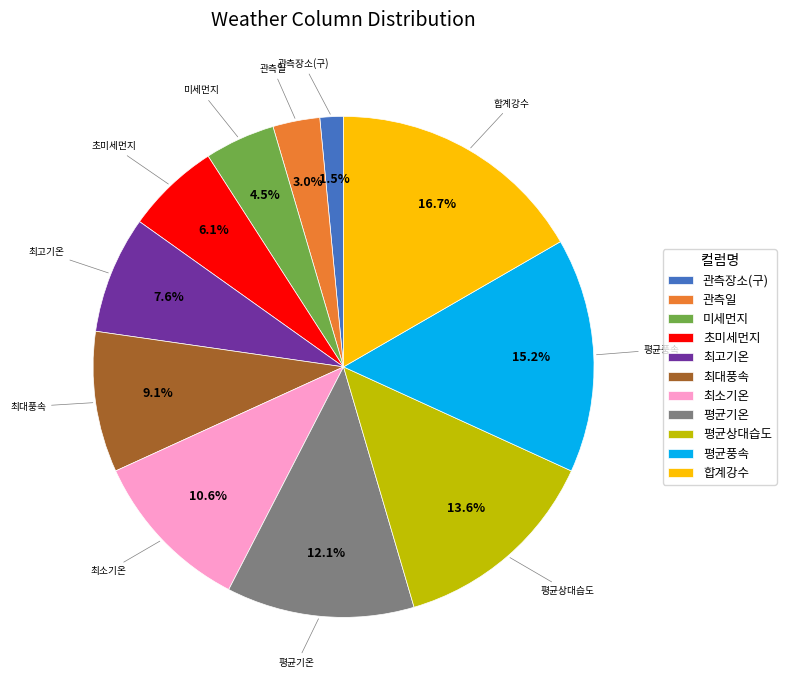

How many slices are in this pie chart?

11